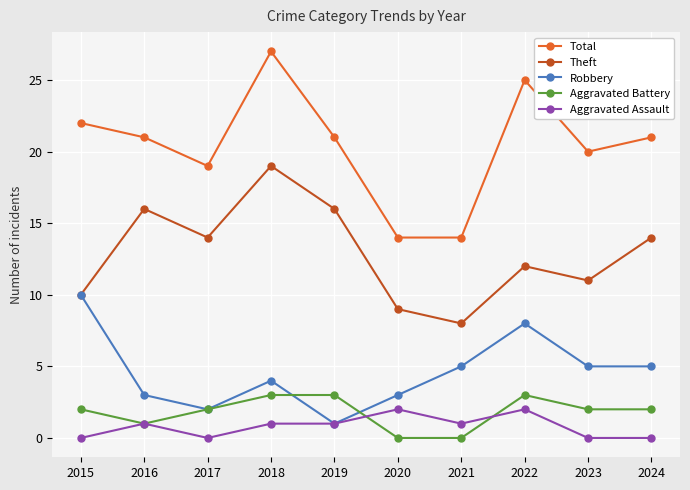

What is the sum of all Aggravated Assault values?

8